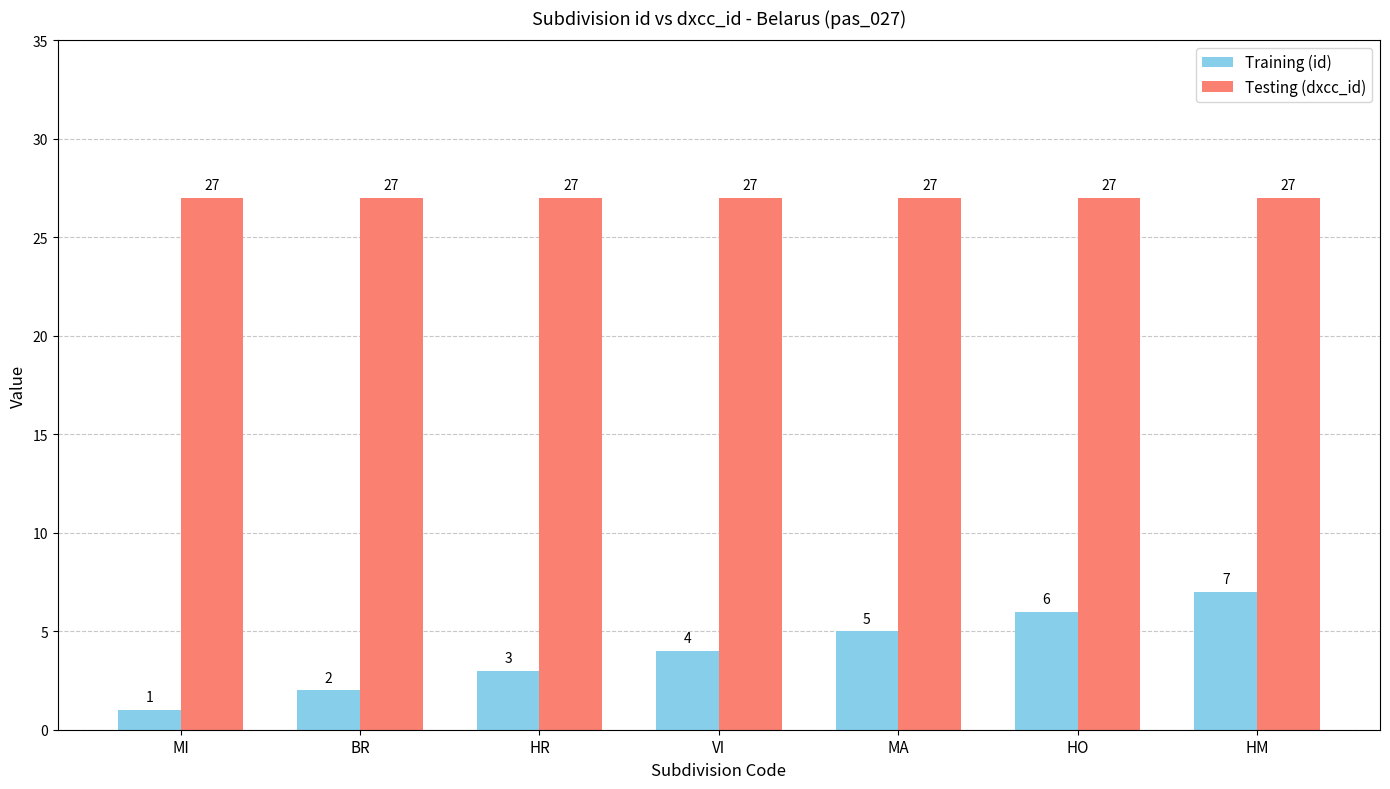

What is the minimum value shown in the chart?

1